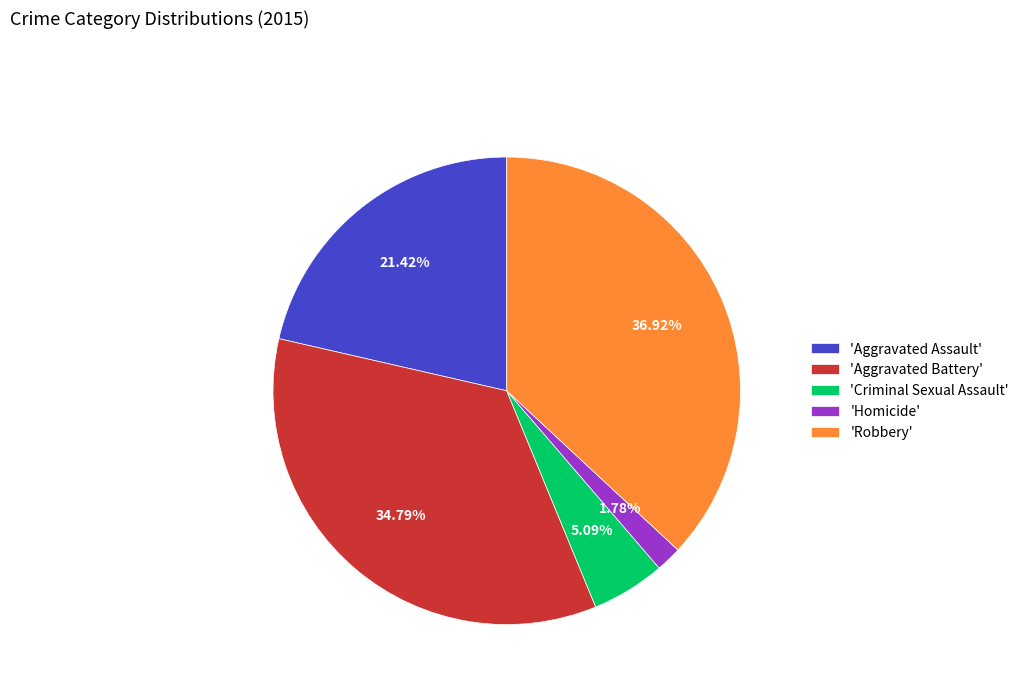

Which slice is the smallest?

'Homicide'